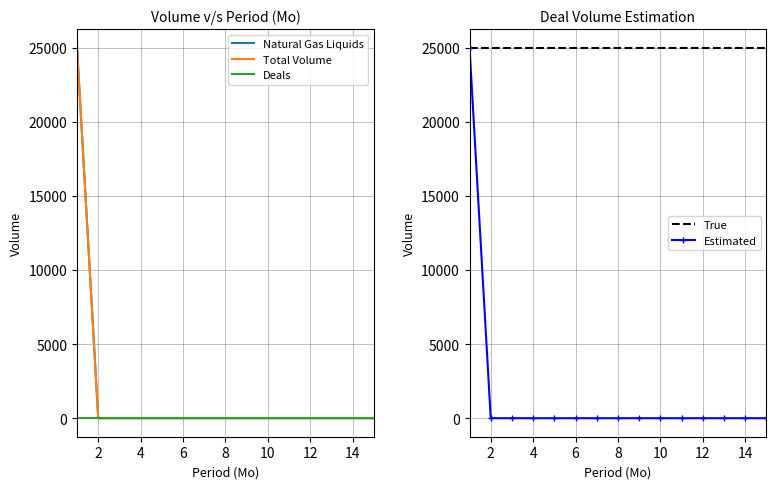

How many lines are shown in the chart?

5